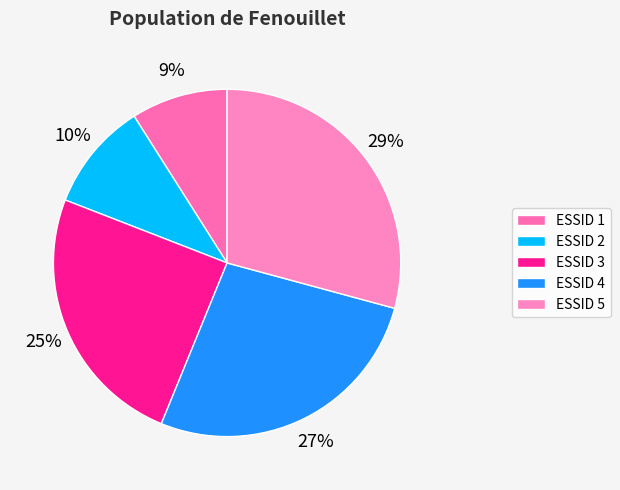

How many slices are in this pie chart?

5